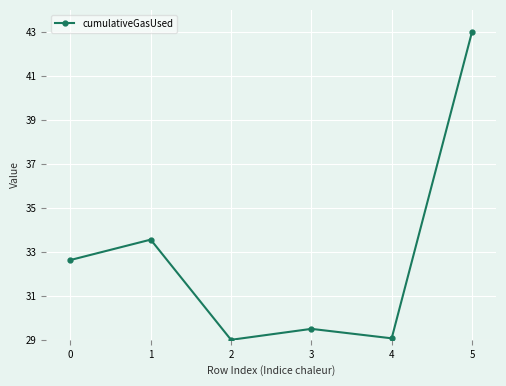

How many points are lower than both their immediate neighbors (excluding endpoints)?

2